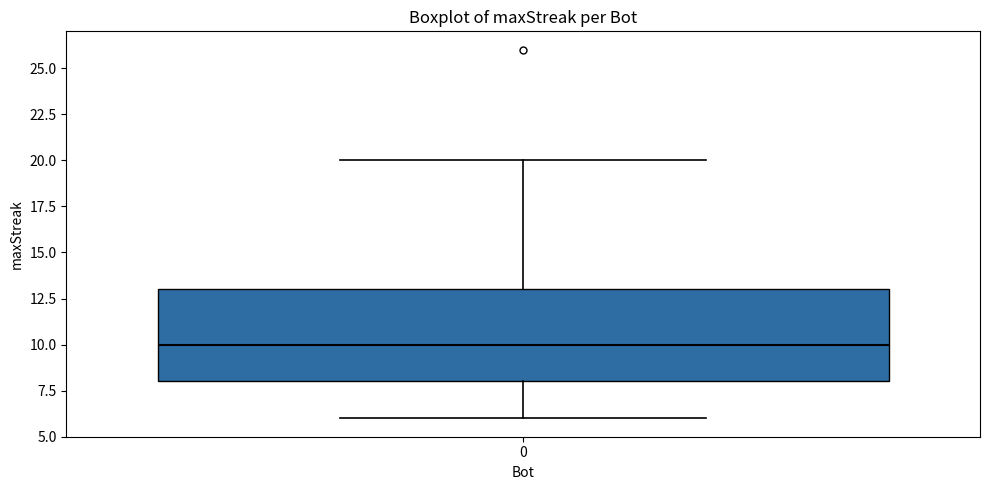

Where is the upper edge of the box at x = 0 on the y-axis? The values are not printed on the chart, so give them approximately, as read against the axis.

13